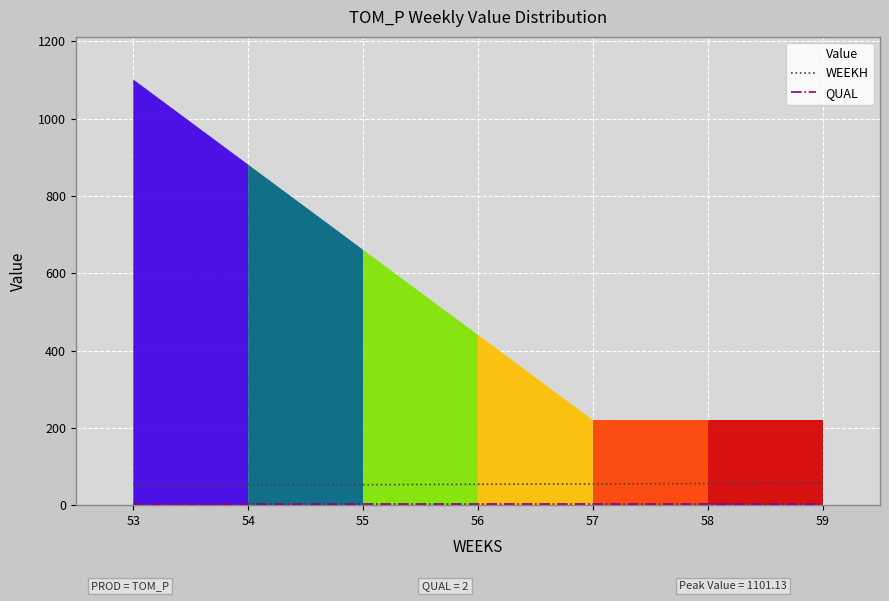

How many distinct data groups are displayed?

3